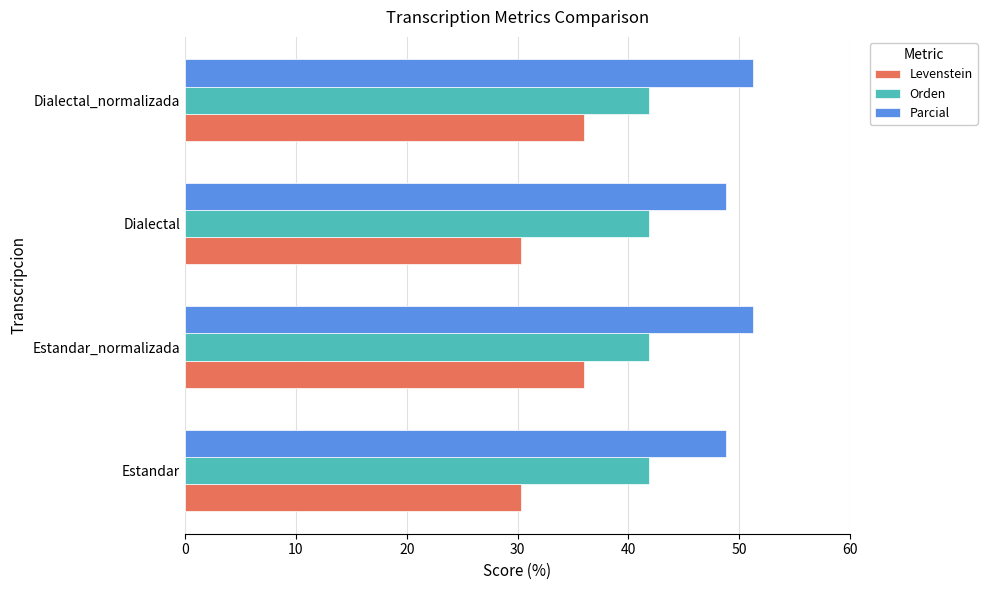

What is the average value of the Parcial series?

50.0